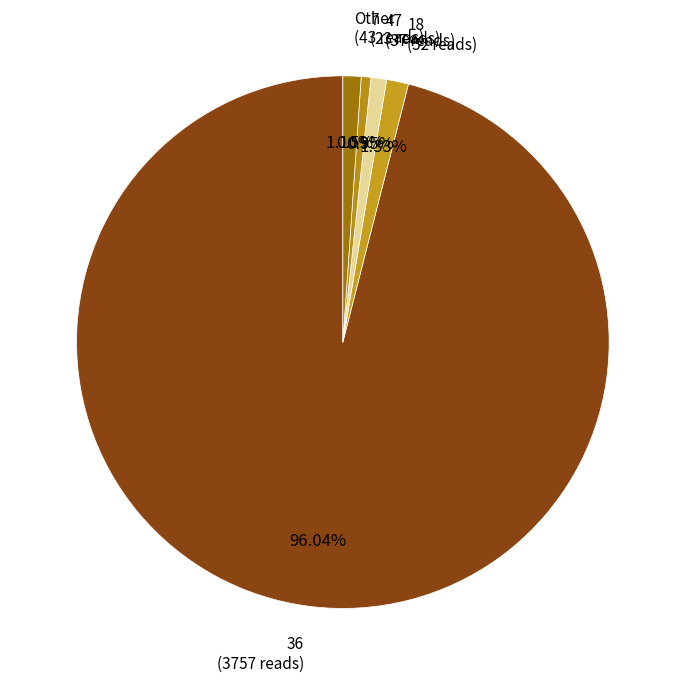

How many segments does this pie chart have?

5